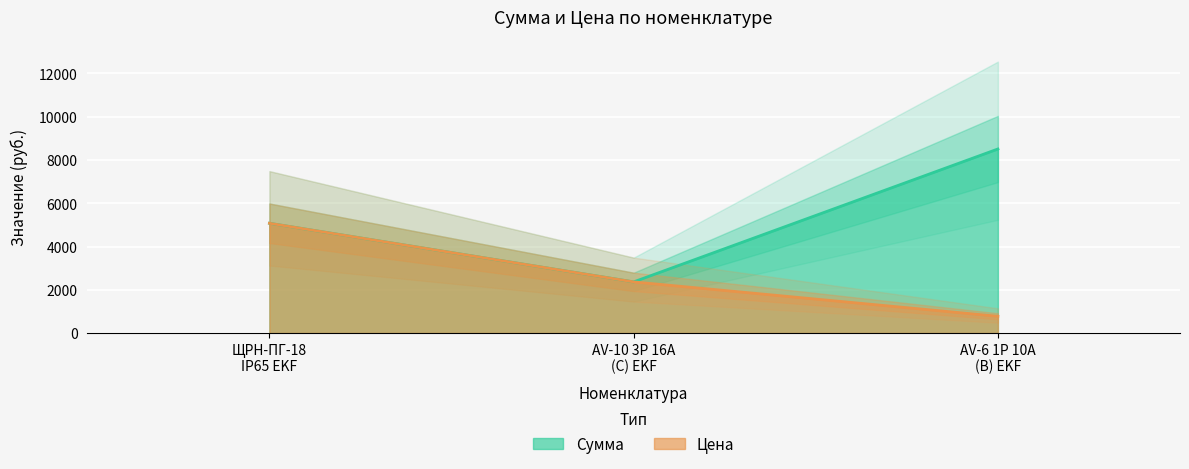

What is the maximum value for Цена?

5074.7